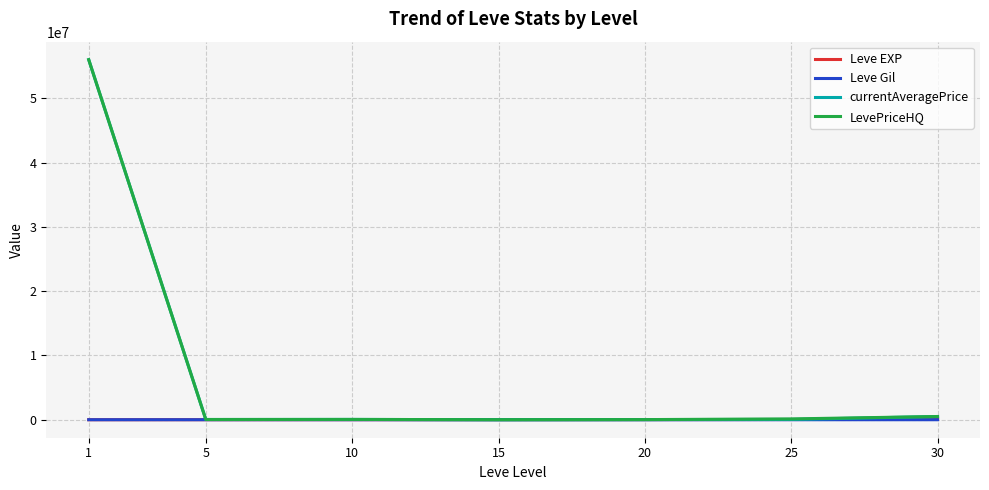

Is the value of Leve Gil at 1 greater than the value of LevePriceHQ at 1?

No